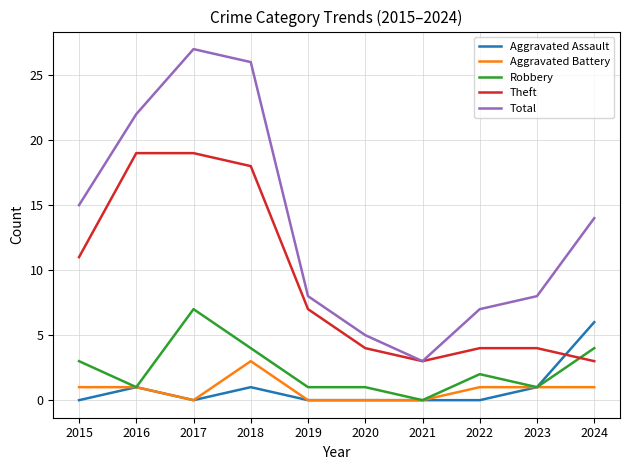

The Aggravated Battery series shows 2 at 2024. True or false?

False